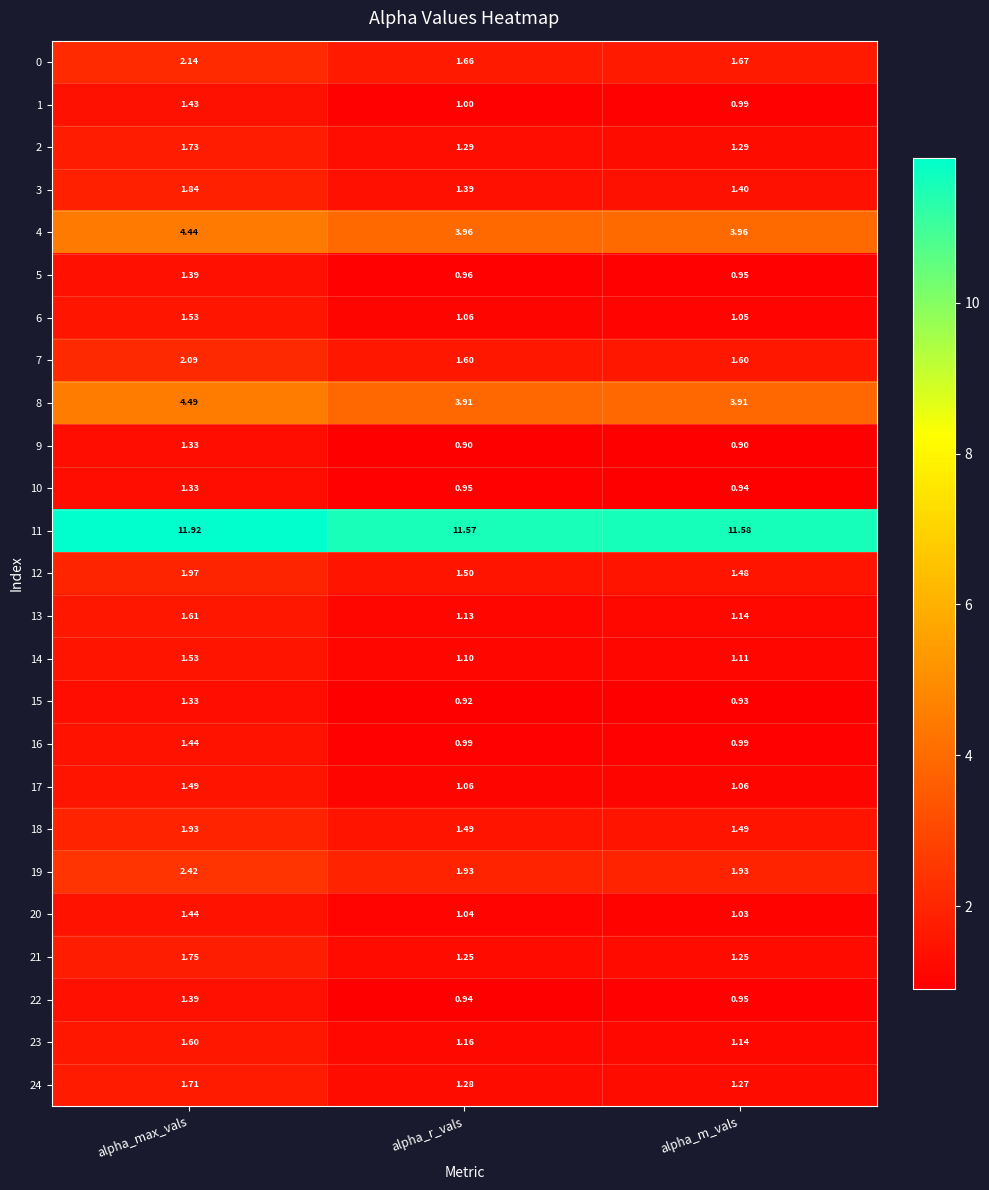

At which label is 0 closest to 1?

alpha_r_vals